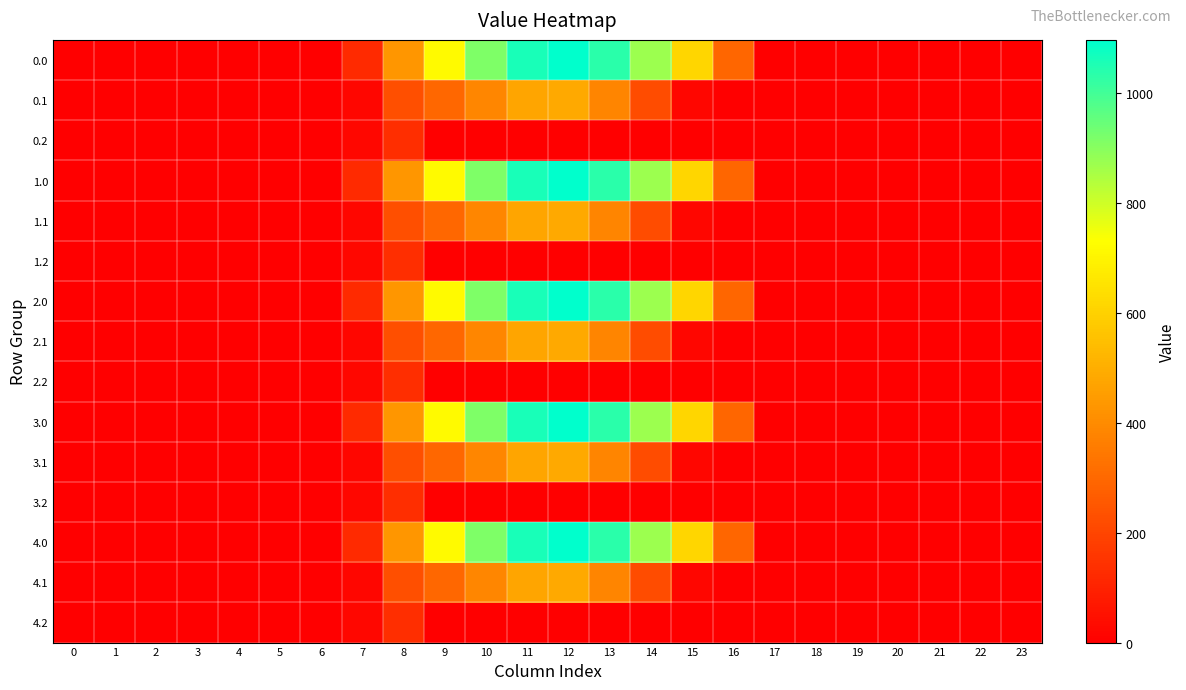

At which category is the sum across all series the highest?

12